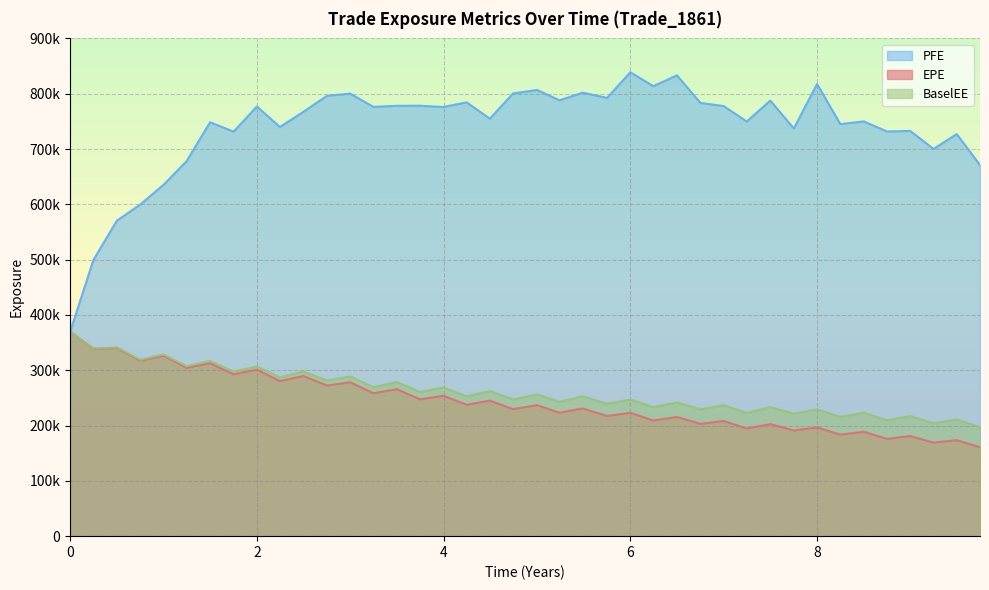

Reading right to left, what are all the values shown in this chart?

EPE: 160799	173503	169188	181092	175857	188770	183571	196572	191165	202581	194739	208314	203038	215590	209101	223029	217271	230926	223255	236880	229668	245100	237672	253921	247437	265764	258344	278333	272429	289595	280456	300984	292639	312732	304298	326179	317292	340283	338644	369690
PFE: 670922	727078	700211	732750	731712	750005	745095	817642	737145	787642	749718	777707	783374	833296	813601	838845	792473	802007	788139	806868	800447	754912	784466	776027	778284	778163	776275	800217	796270	767348	739907	776938	731471	748460	678038	635356	599845	570414	499509	369690
BaselEE: 196892	210972	204296	217154	209453	223316	215683	229402	221634	233318	222804	236795	229337	241956	233172	247148	239352	252834	242998	256364	247155	262318	252977	268798	260631	278544	269407	288830	281488	297924	287269	306999	297528	316923	307377	328599	318909	341349	339171	369690